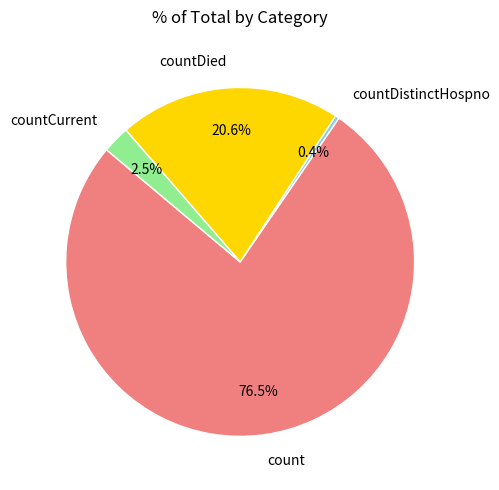

Which category has the smallest portion of the pie?

countDistinctHospno